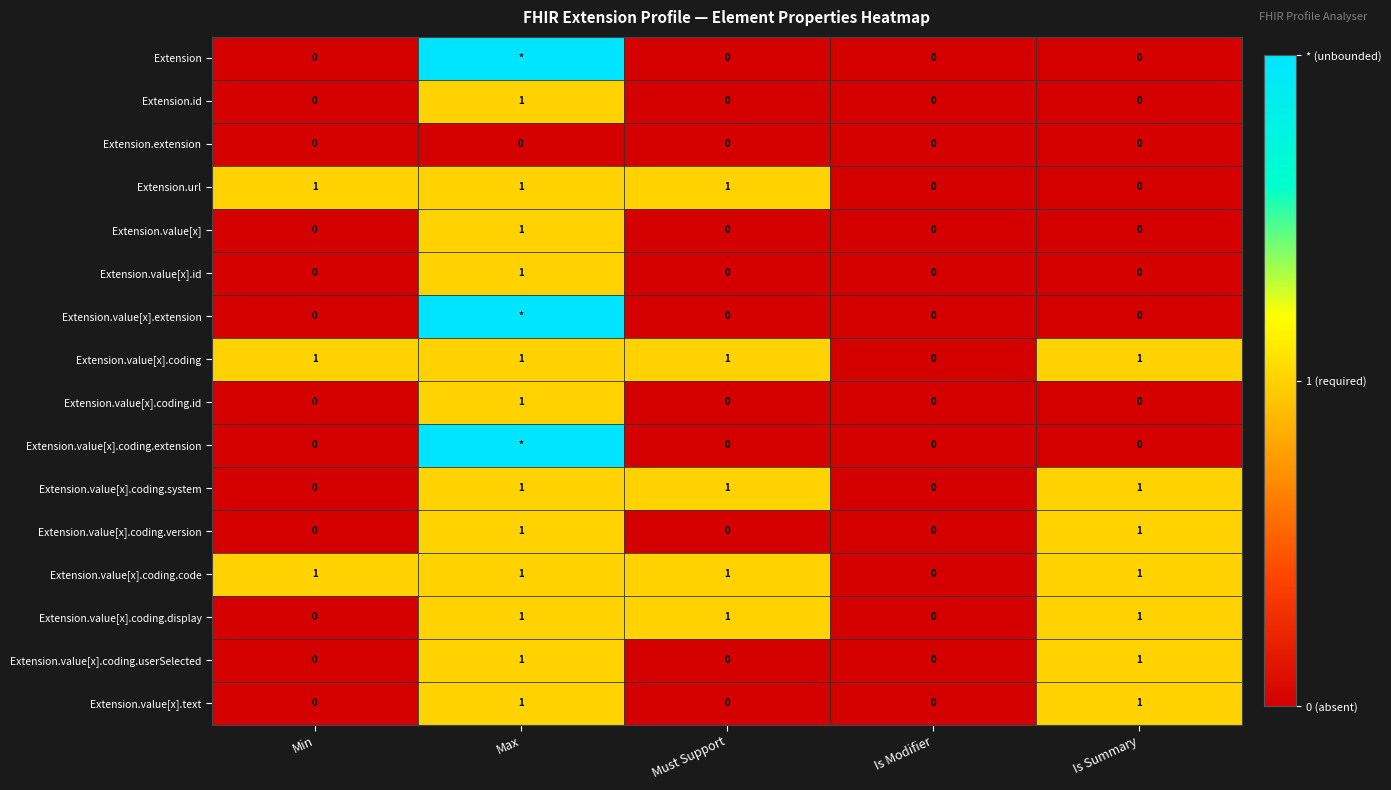

What is the sum of all Extension.url values?

3